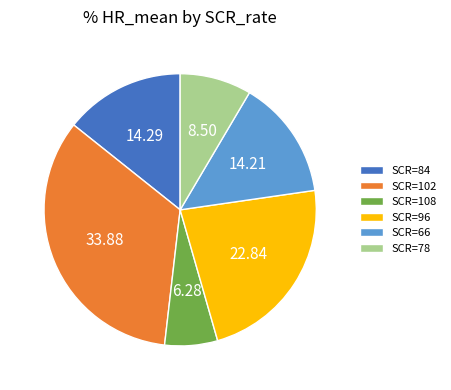

Approximately how many times larger is the value at SCR=96 compared to SCR=78?

2.7